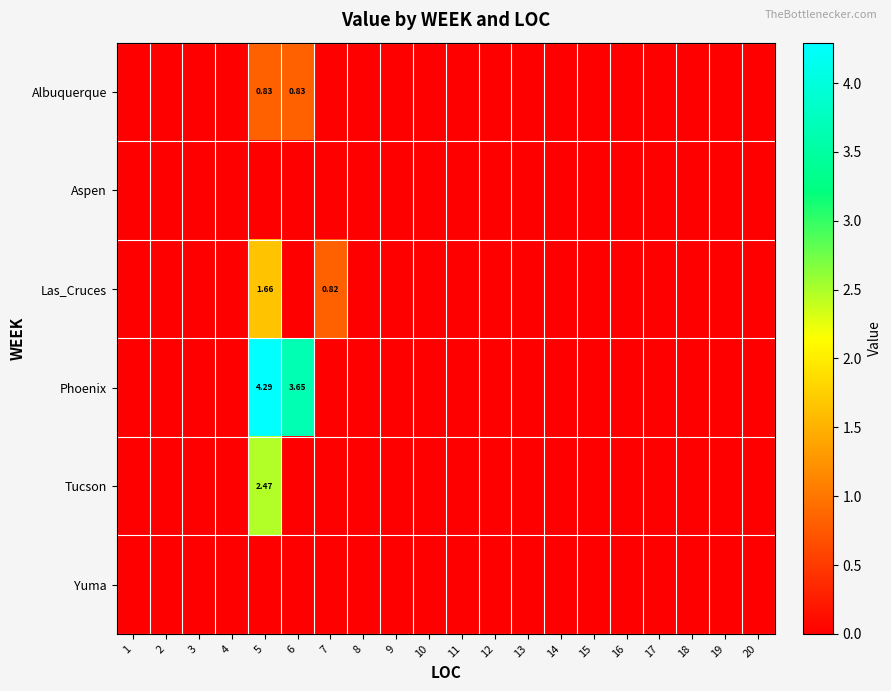

Is it true that Tucson equals 0.0 at 3?

True